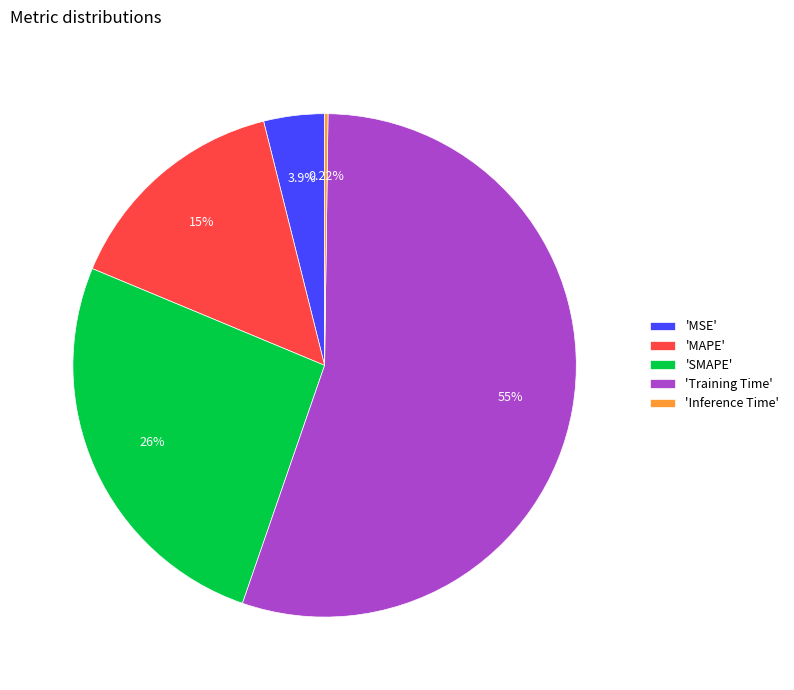

What is the majority slice?

'Training Time'